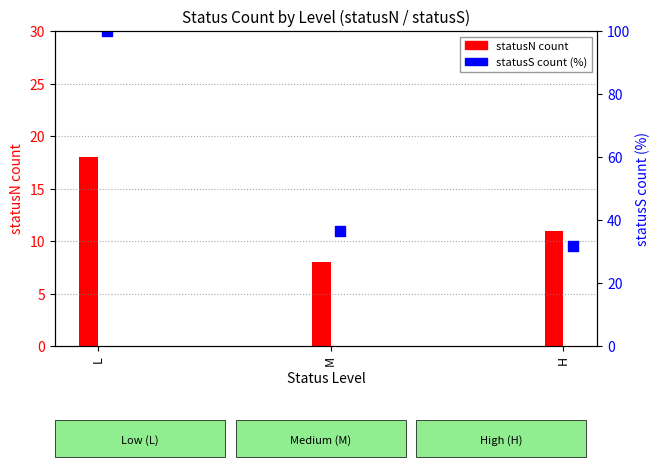

Which series has the widest spread of Y values?

statusS count (%)